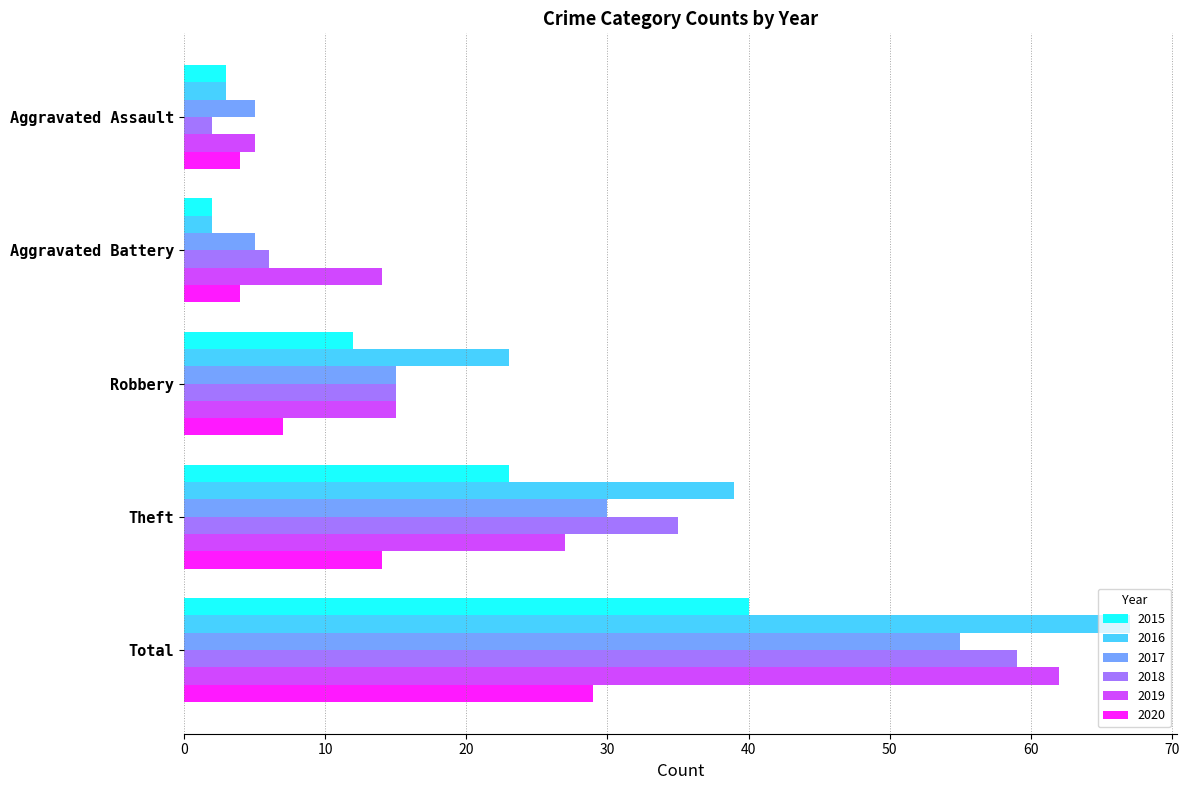

What is the total value across all series at Aggravated Battery?

33